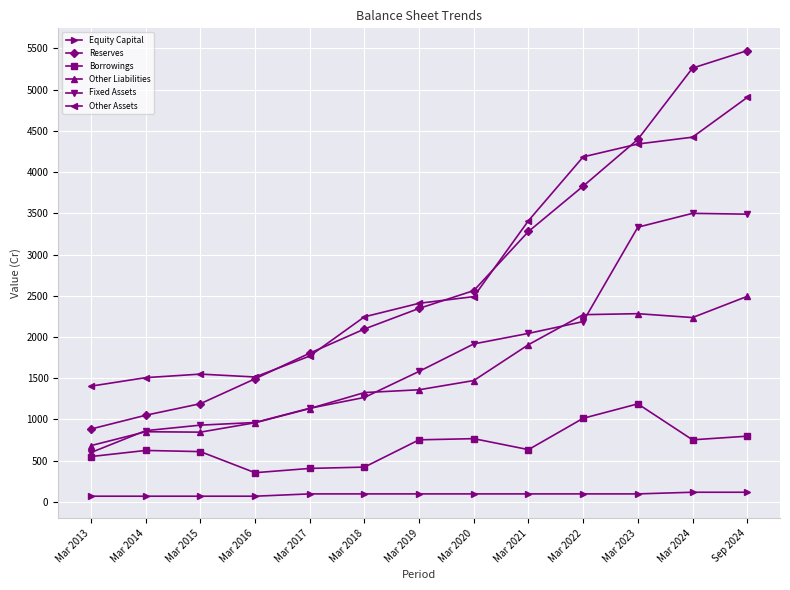

At how many categories does at least one series exceed 2995?

5